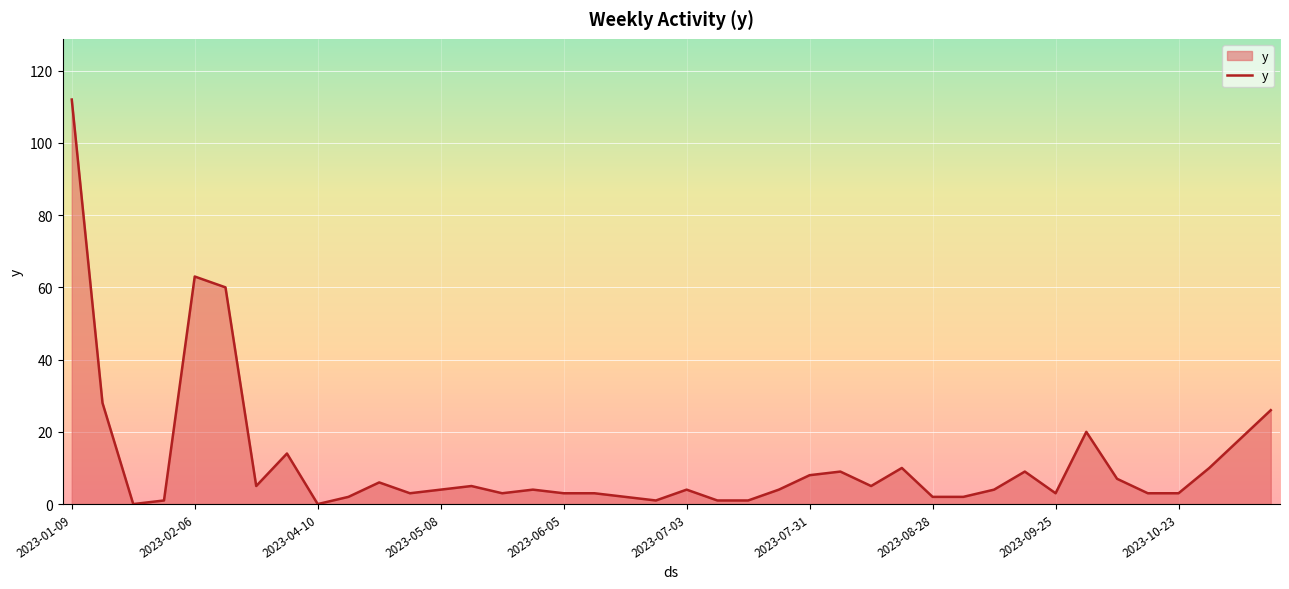

What is the difference between the maximum and minimum values?

112